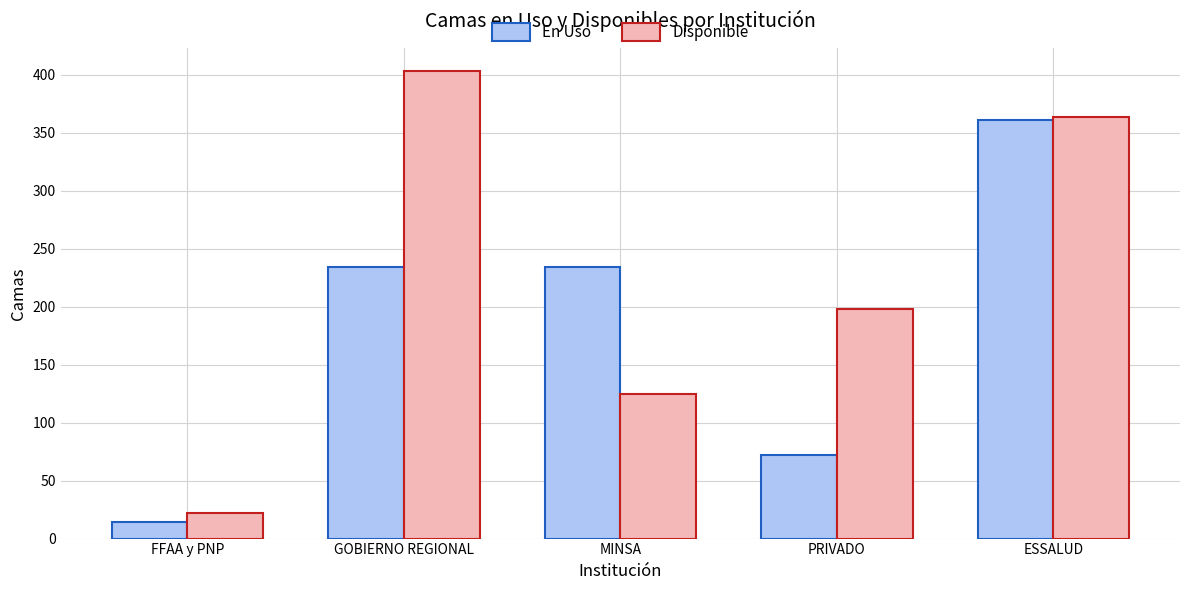

Reading left to right, what are all the values shown in this chart?

En Uso: FFAA y PNP=14	GOBIERNO REGIONAL=234	MINSA=234	PRIVADO=72	ESSALUD=361
Disponible: FFAA y PNP=22	GOBIERNO REGIONAL=403	MINSA=125	PRIVADO=198	ESSALUD=364